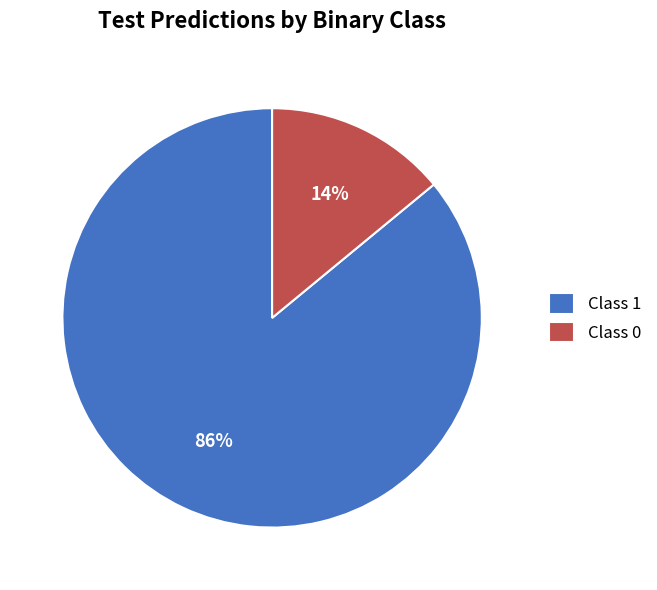

To the nearest percent, what is the average slice percentage?

50%